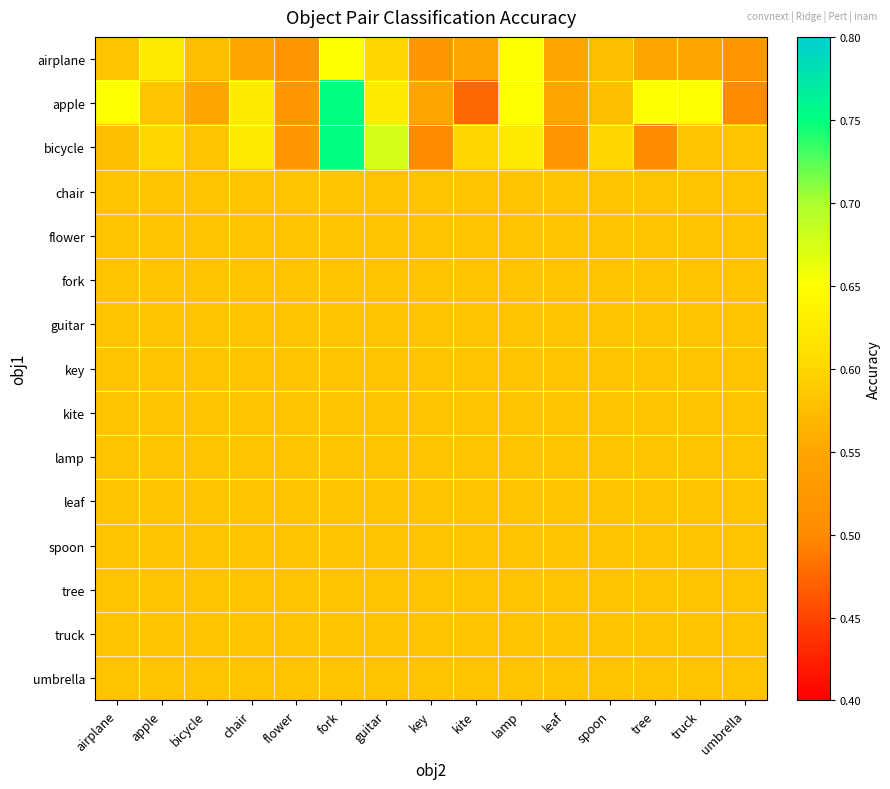

At which category is the sum across all series the highest?

fork